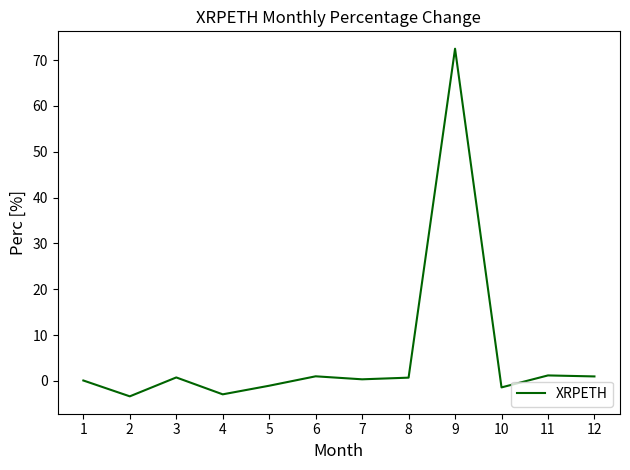

Which has a higher value, 4 or 9?

9